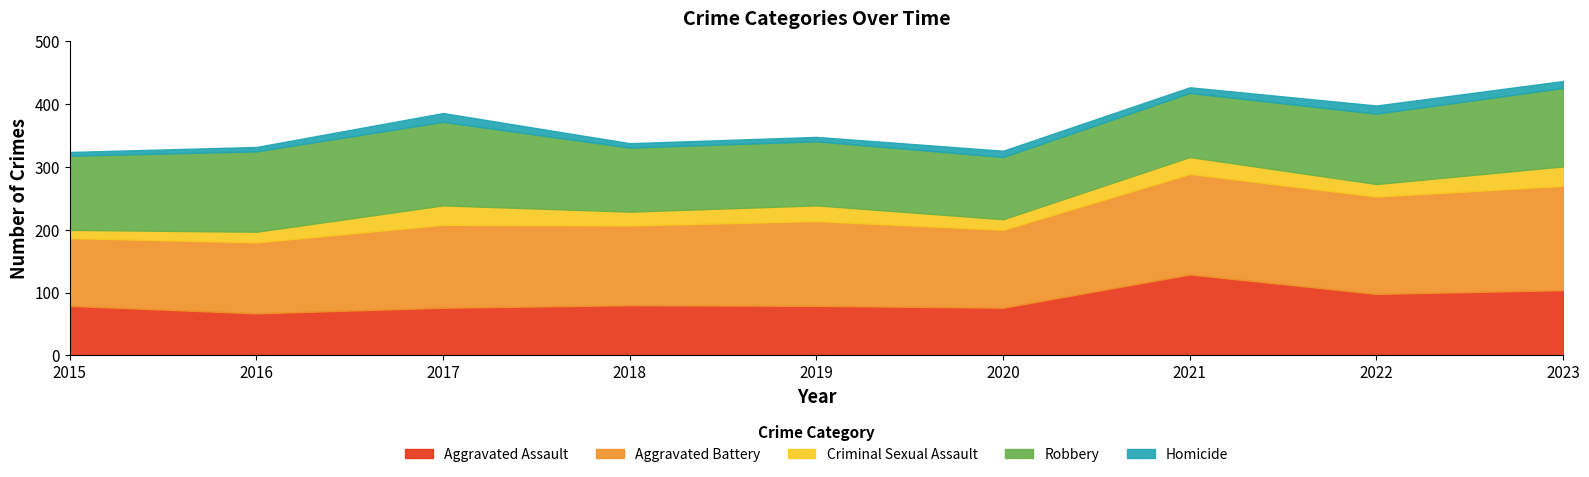

Which label corresponds to the largest value in the chart?

2023